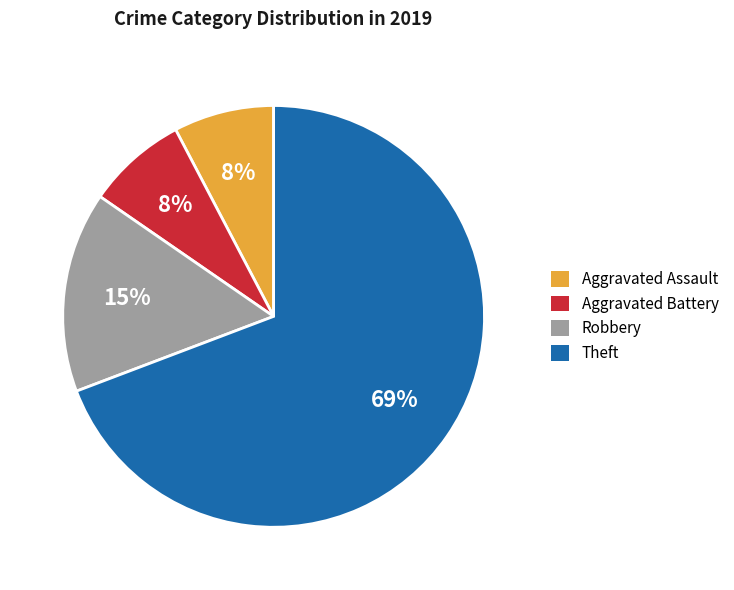

To the nearest percent, what percentage of the pie is Theft?

69%